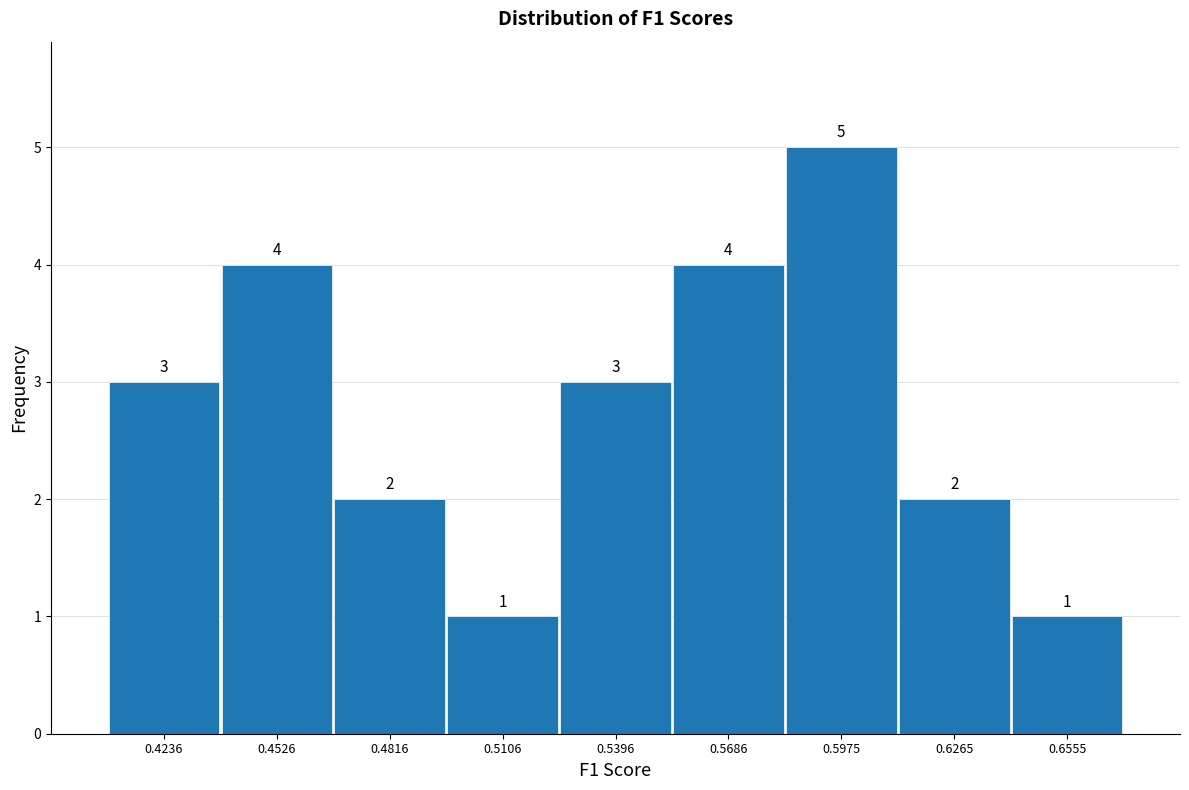

Over which range of the x-axis is the bar tallest?

0.585 to 0.610